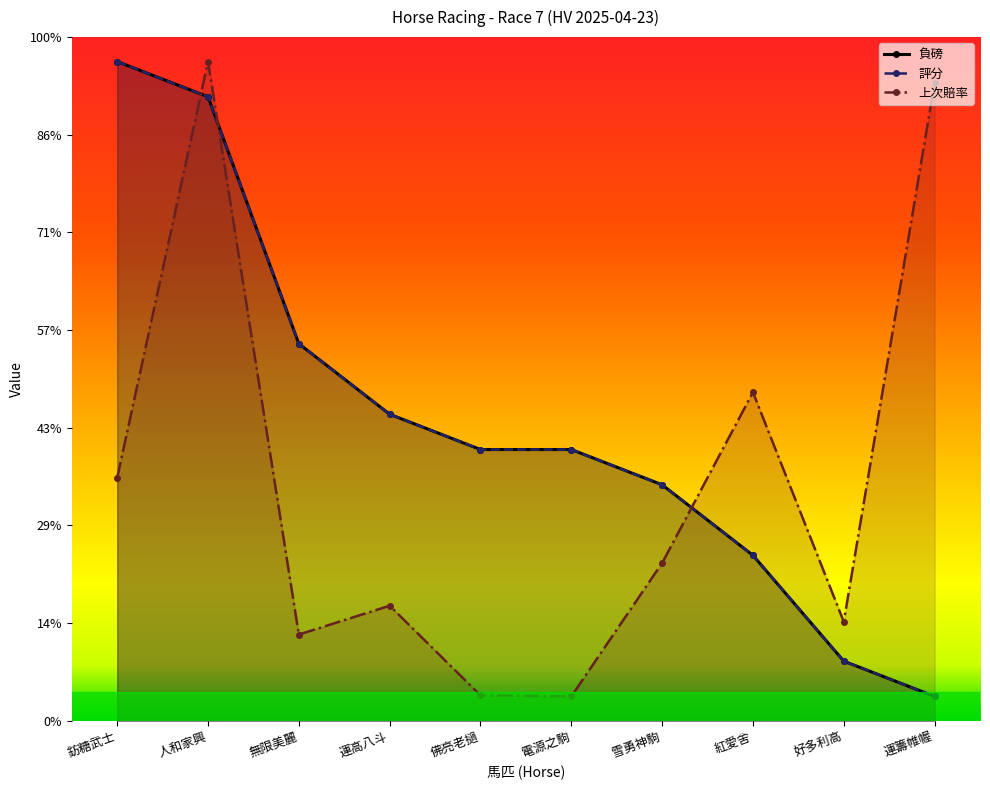

What is the label of the 7th point from the right?

運高八斗